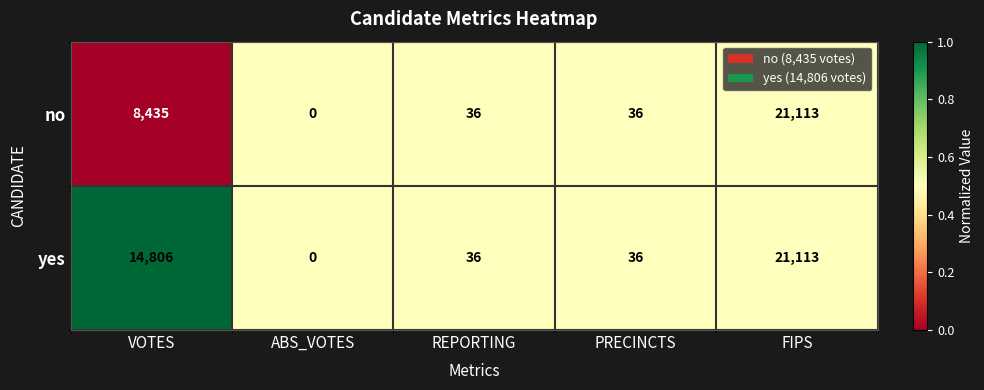

Rank the series by their average value, from highest to lowest.

yes, no